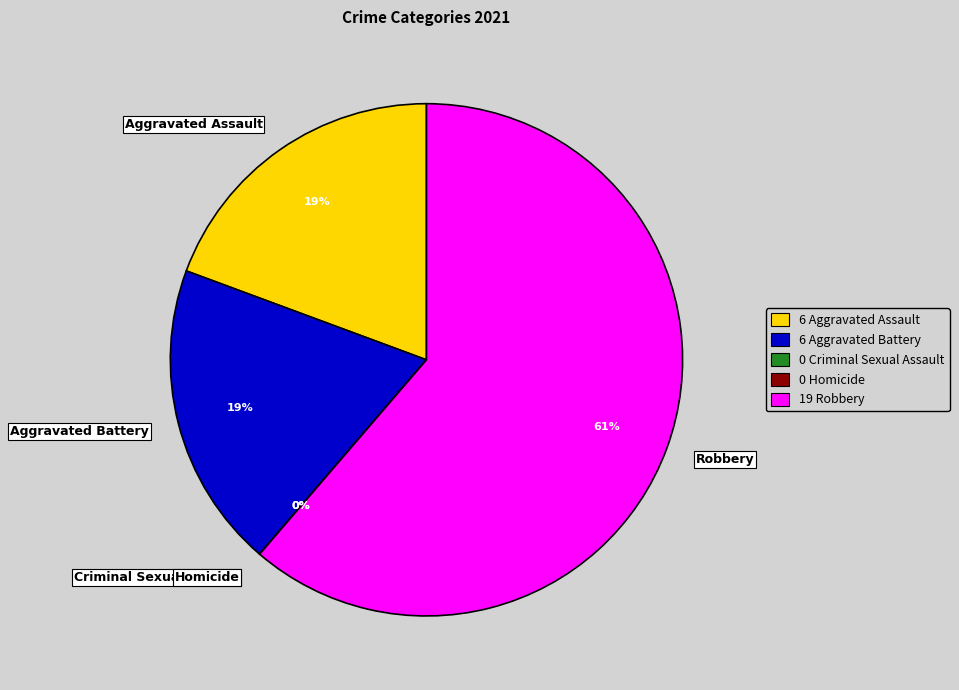

To the nearest percent, what is the average slice percentage?

20%